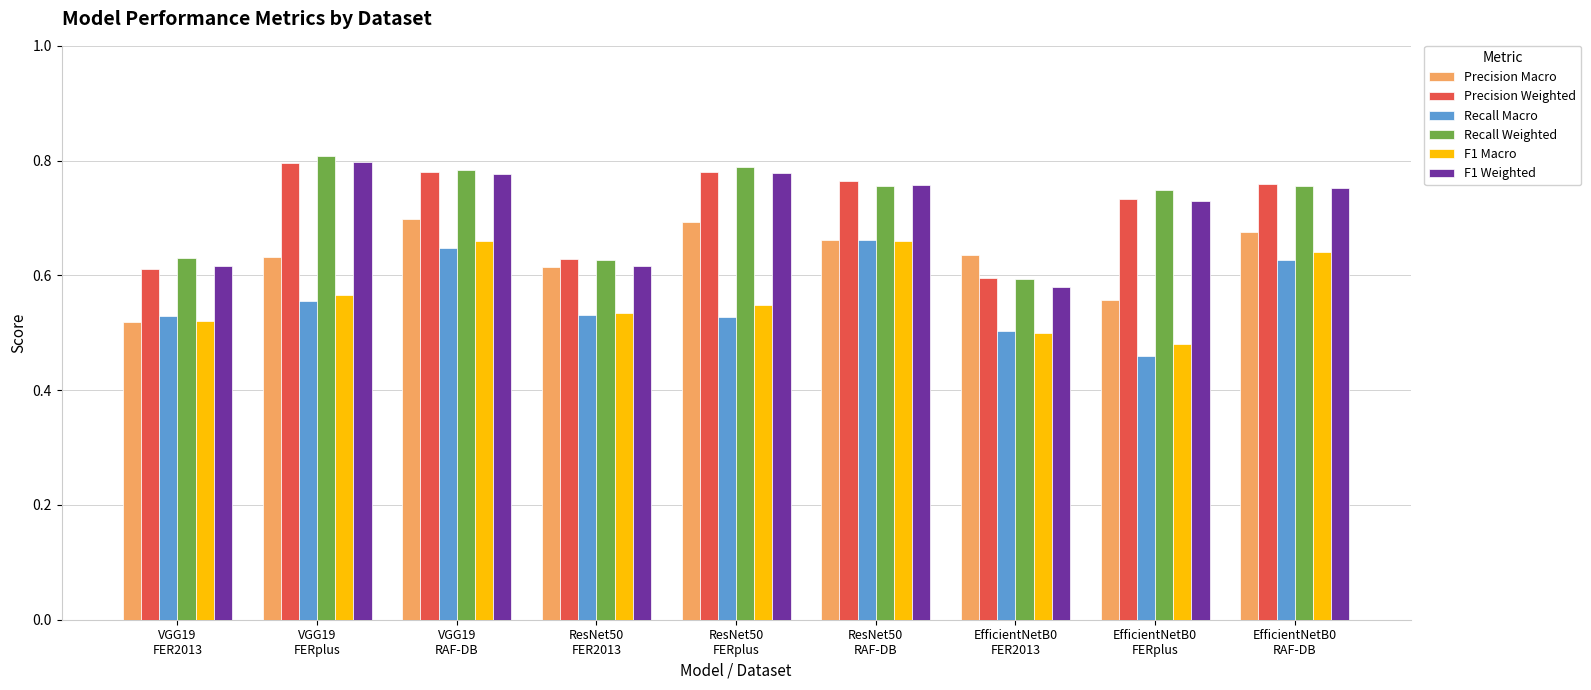

True or false: Precision Weighted has a value of 0.8 at VGG19
RAF-DB.

True